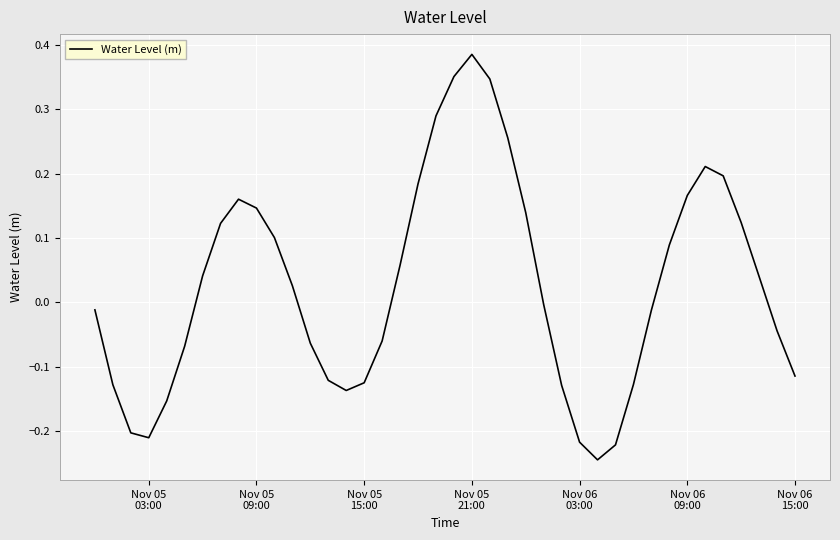

Which label corresponds to the largest value in the chart?

Nov 05
21:00